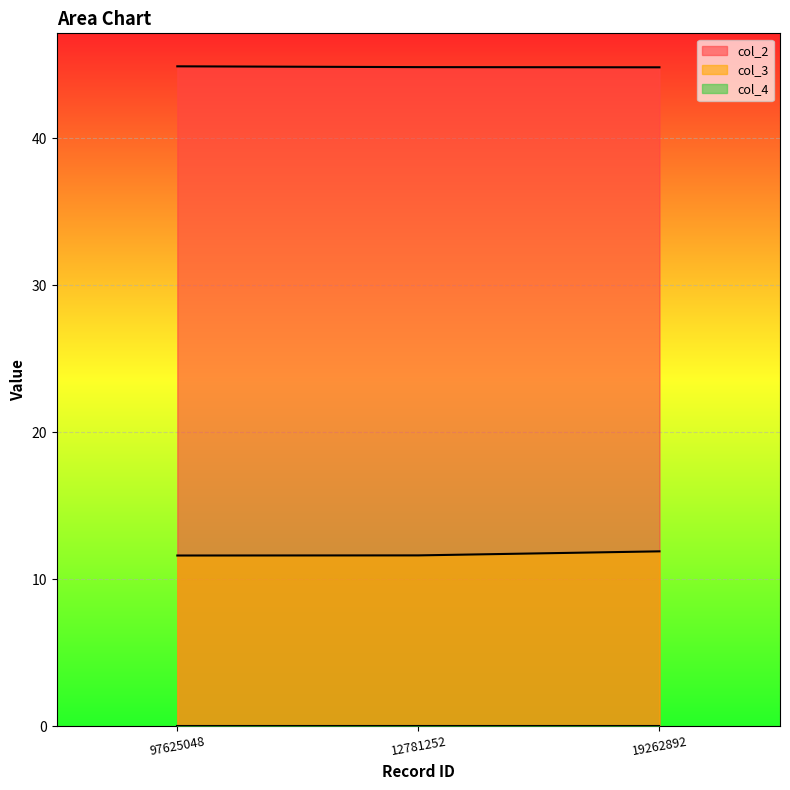

Rank the categories by col_2 value from highest to lowest.

97625048, 12781252, 19262892